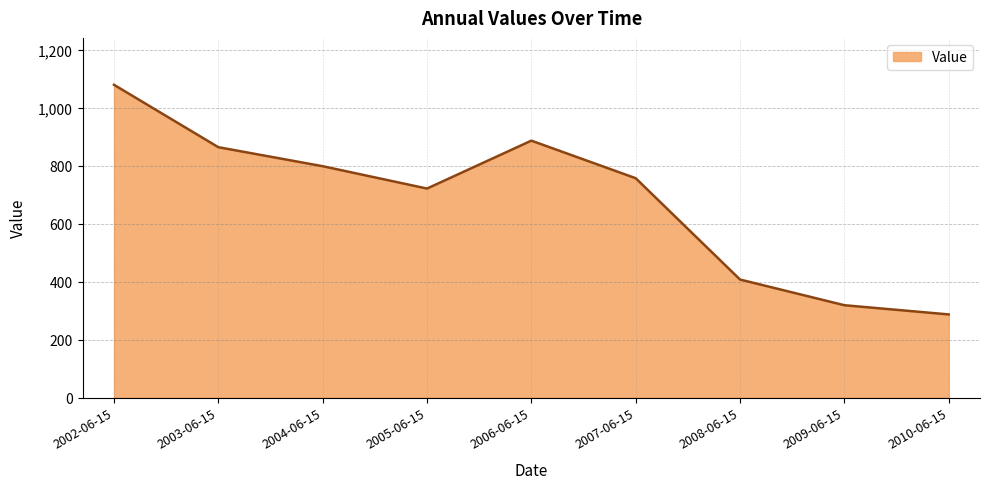

Reading left to right, extract all data points from this chart.

2002-06-15=1079.5	2003-06-15=864.1	2004-06-15=798.5	2005-06-15=721.3	2006-06-15=886.7	2007-06-15=757.0	2008-06-15=407.3	2009-06-15=318.6	2010-06-15=286.9